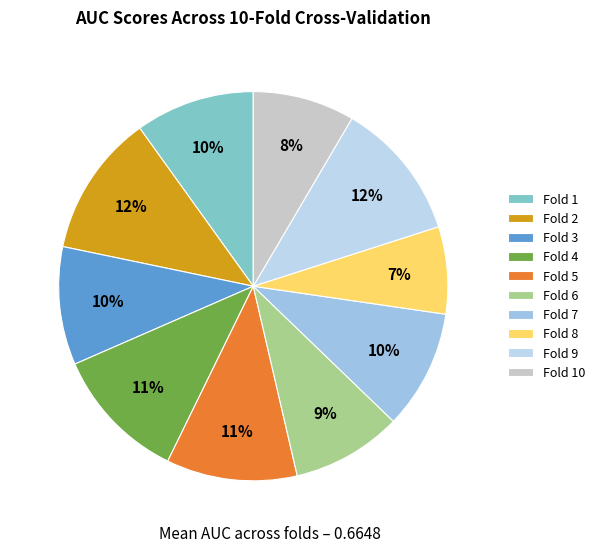

To the nearest percent, what is the average slice percentage?

10%